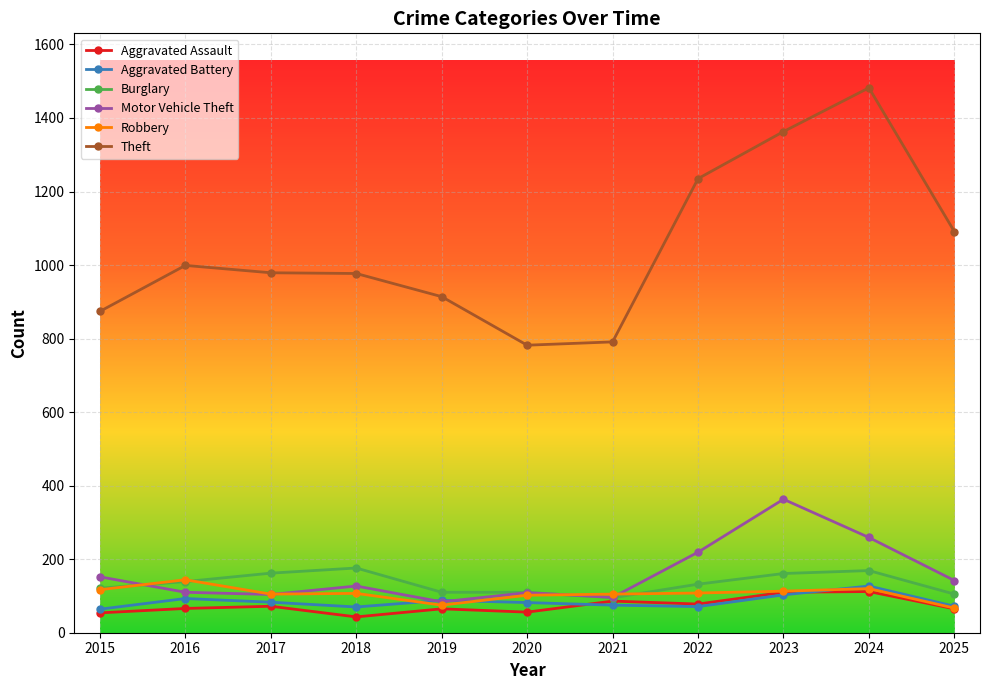

What is the value of the Burglary point at the 2nd from the left?

139